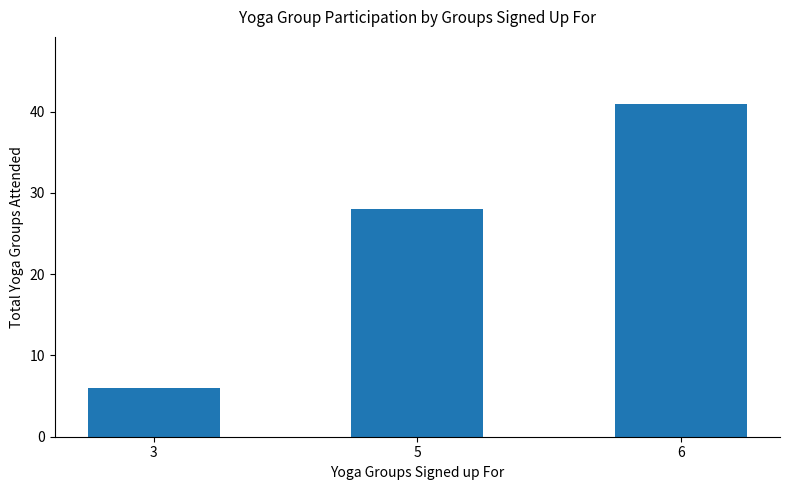

Approximately how many times larger is the value at 6 compared to 3?

6.8